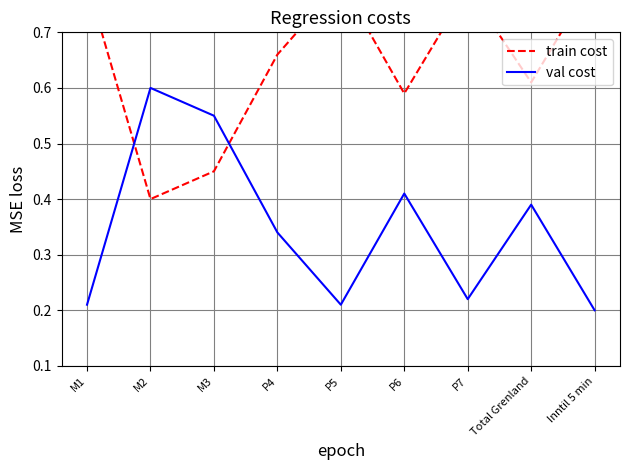

Between P6 and P4, which is larger?

P4